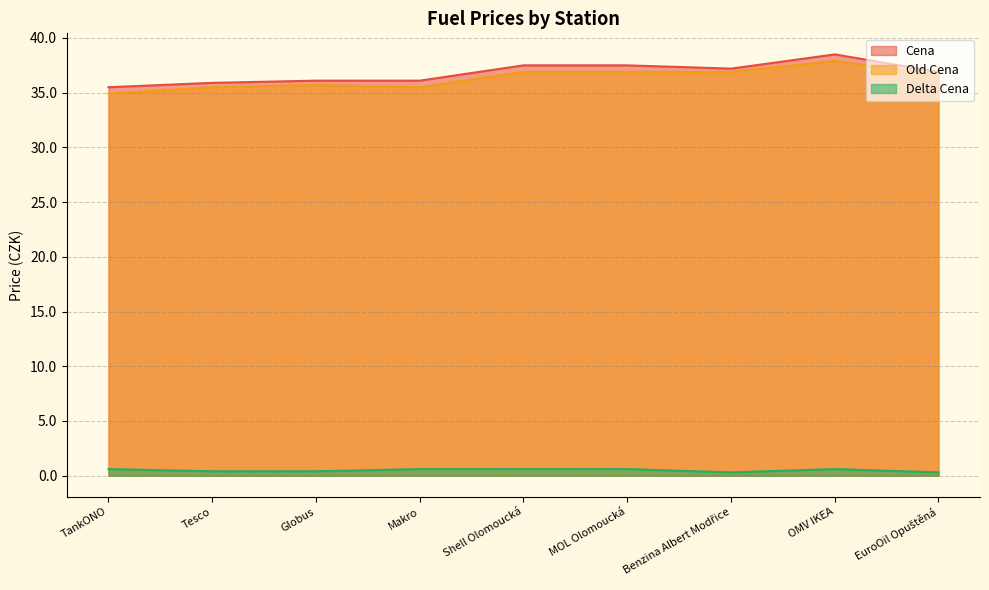

The value of Cena at TankONO is 35.5. True or false?

True